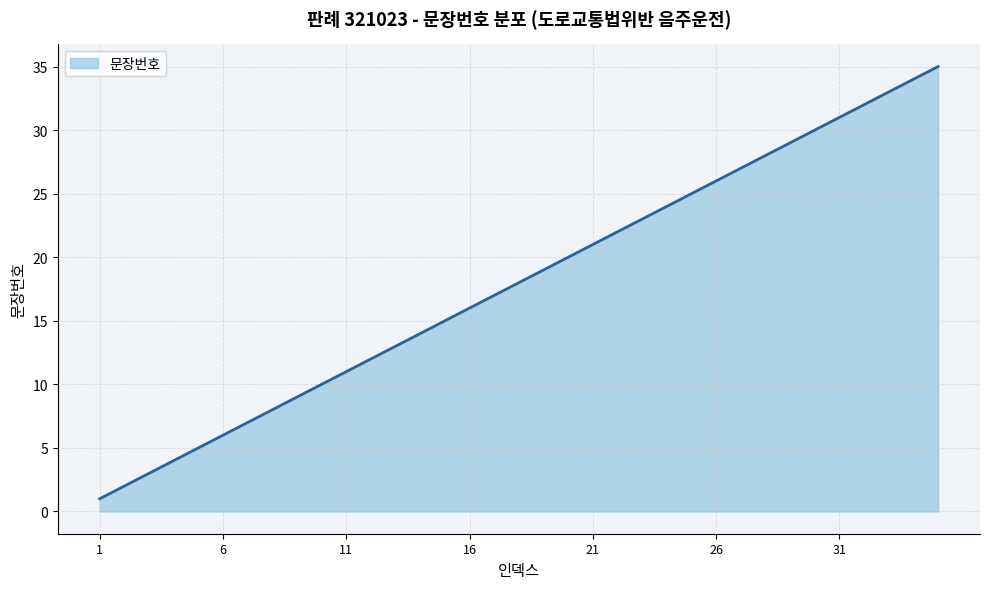

What is the difference between the maximum and minimum values?

34